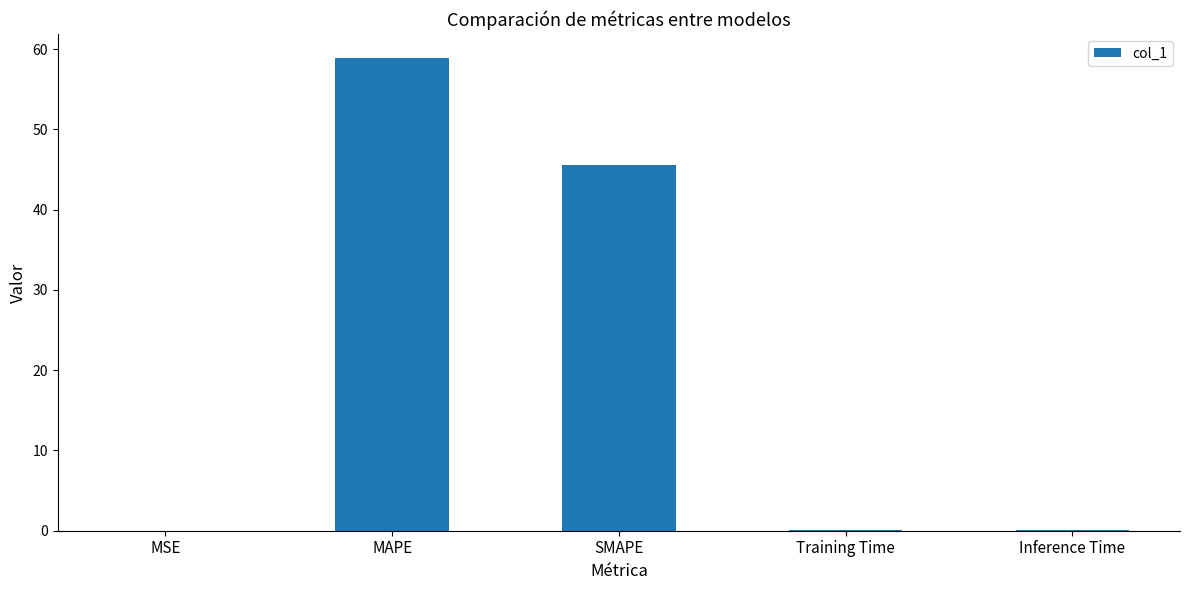

What is the change in value from MSE to SMAPE?

+45.5